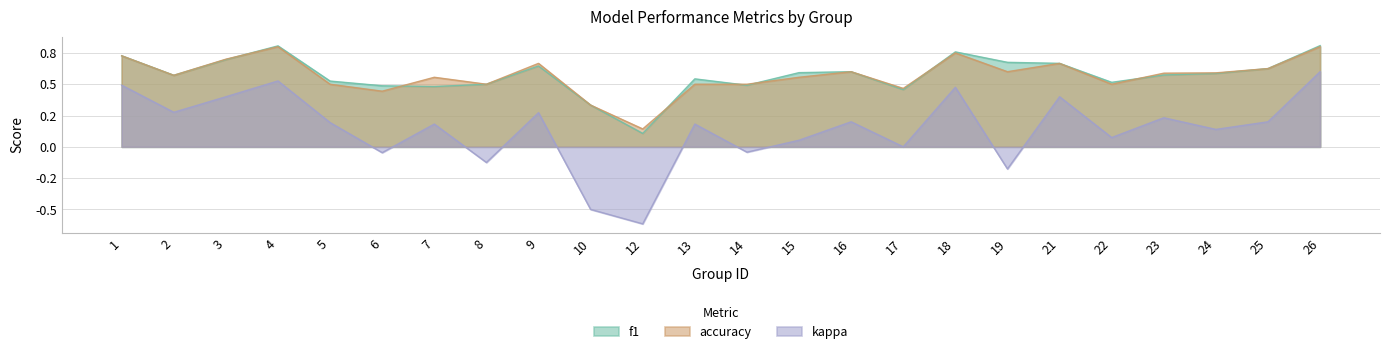

At how many categories does at least one series exceed 0?

24